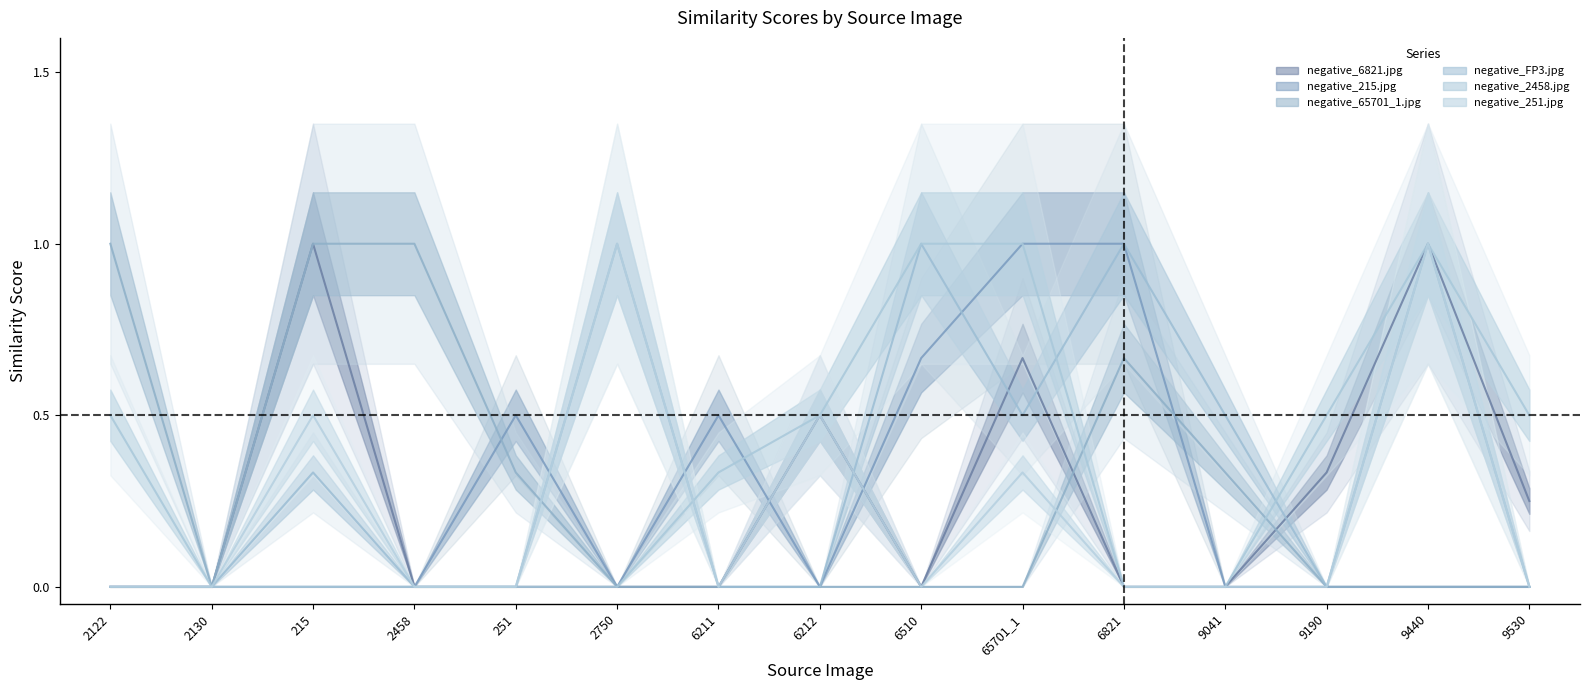

What is the difference between the maximum and minimum values in the negative_215.jpg series?

1.0